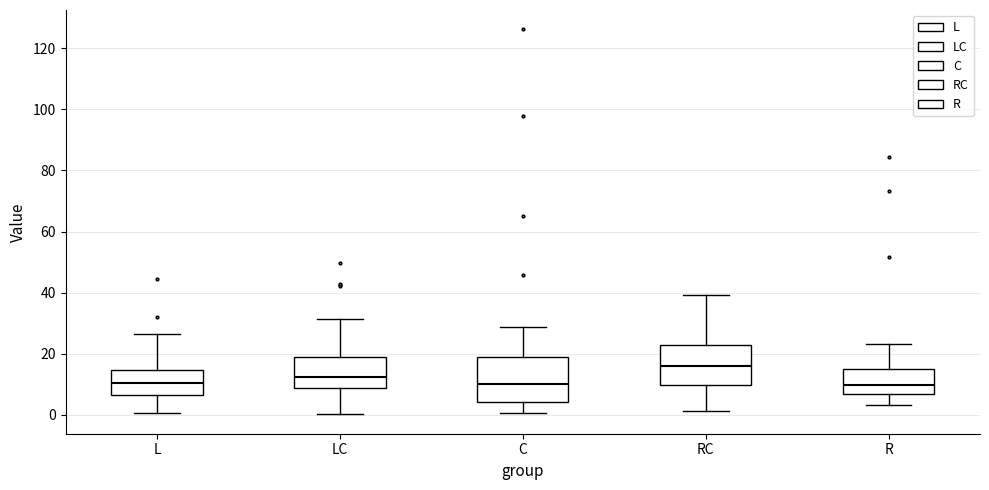

Which box has the highest median line?

RC